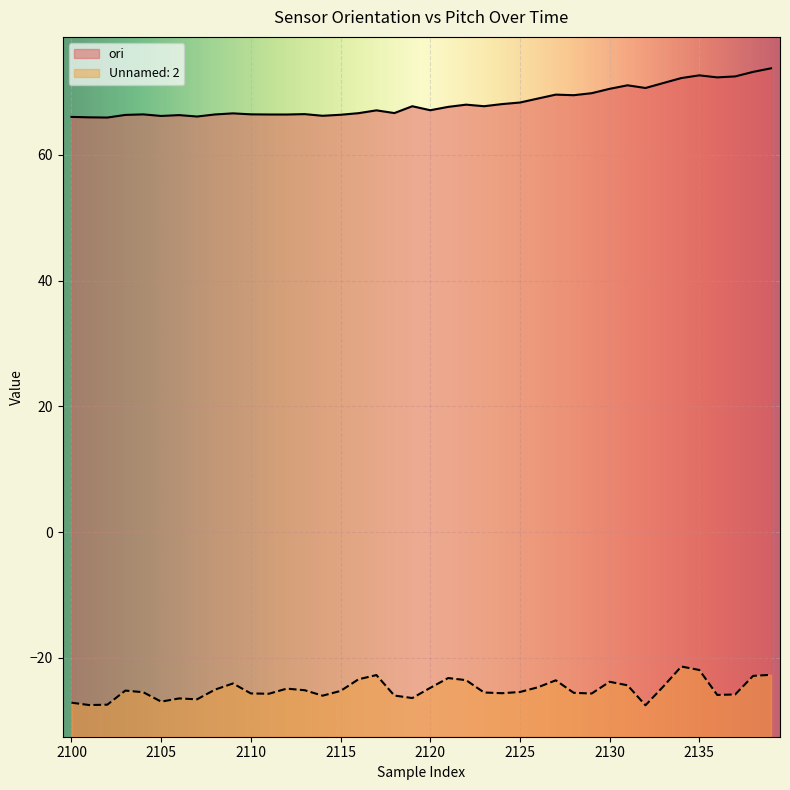

At which category is the sum across all series the highest?

2139